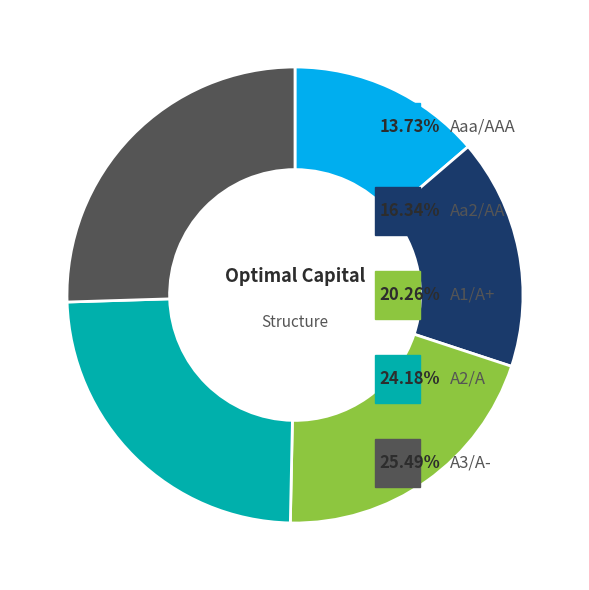

Is there a majority slice in this chart?

No